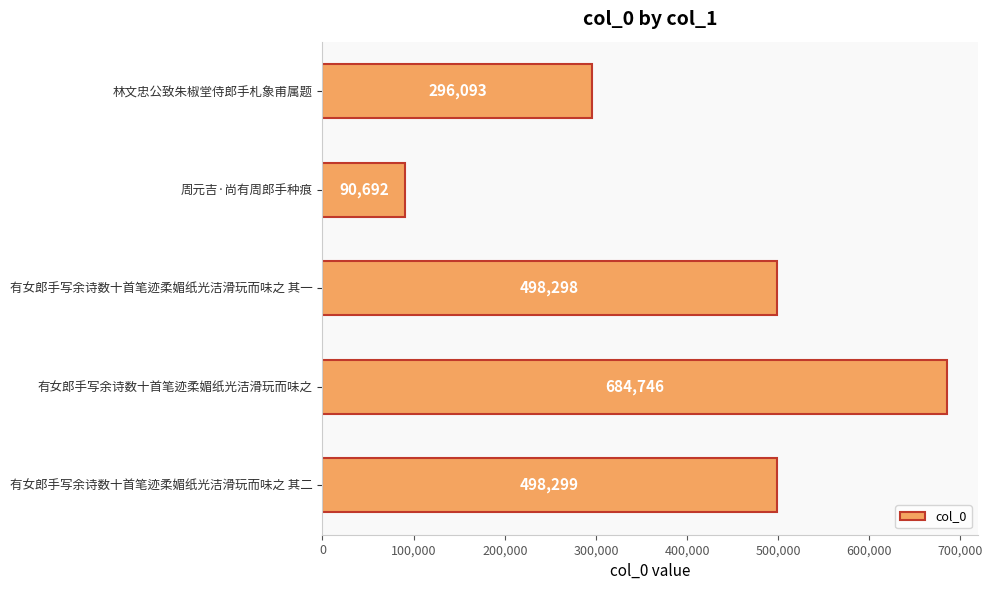

What is the difference between the maximum and minimum values?

594054